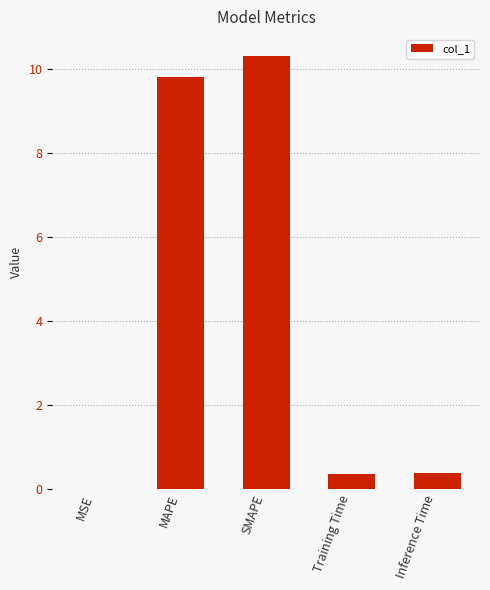

Is it true that the value at SMAPE is 5.4?

False